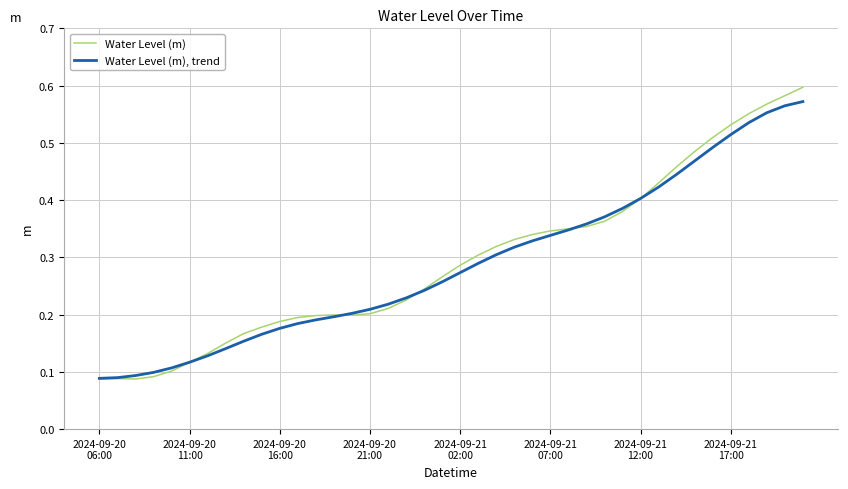

List the series in order of their overall mean, highest first.

Water Level (m), Water Level (m), trend